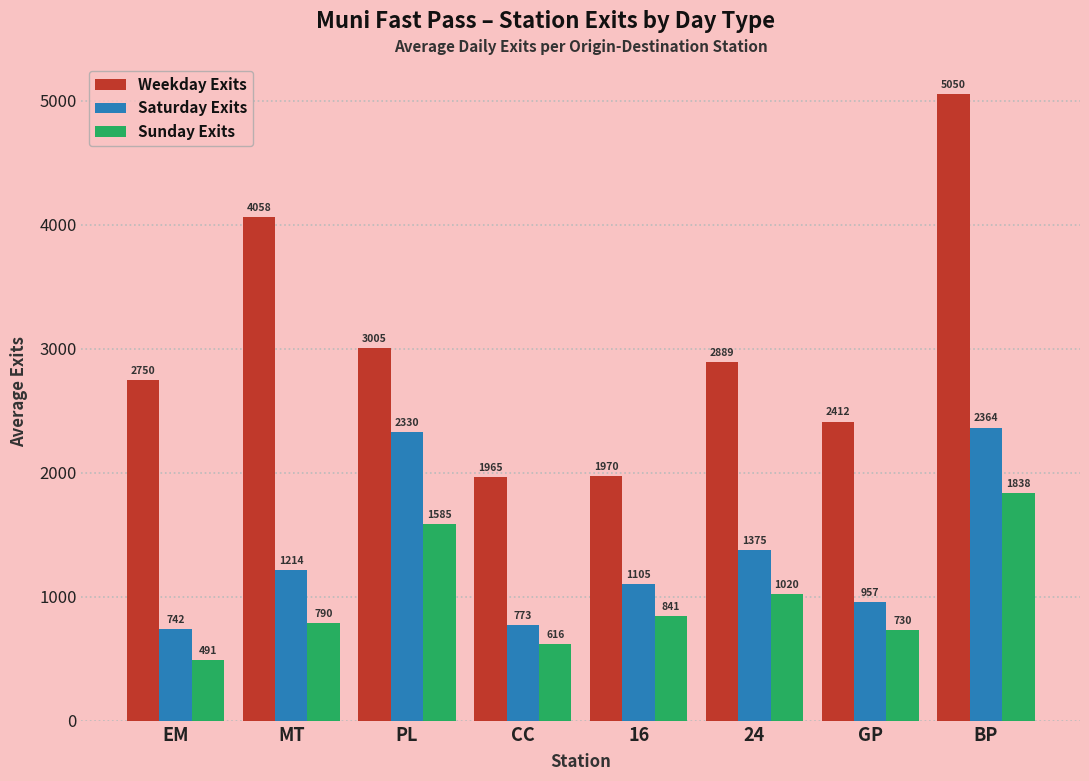

Which series changed the most between MT and CC?

Weekday Exits